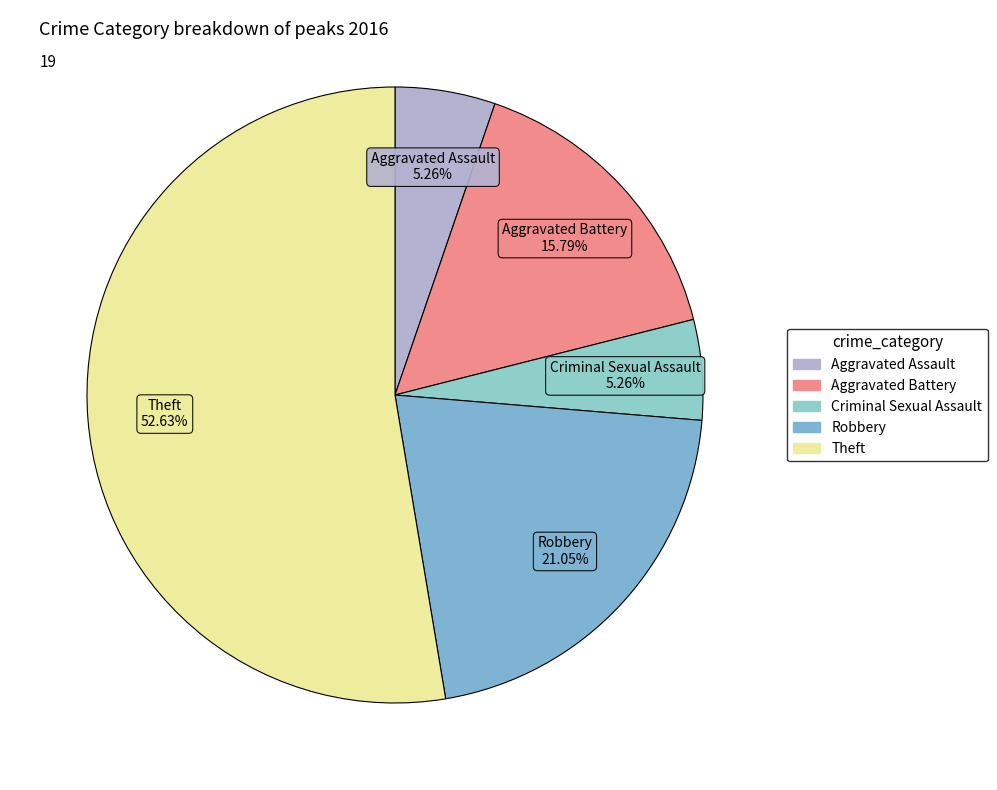

The Theft slice represents 53% of the pie. True or false?

True